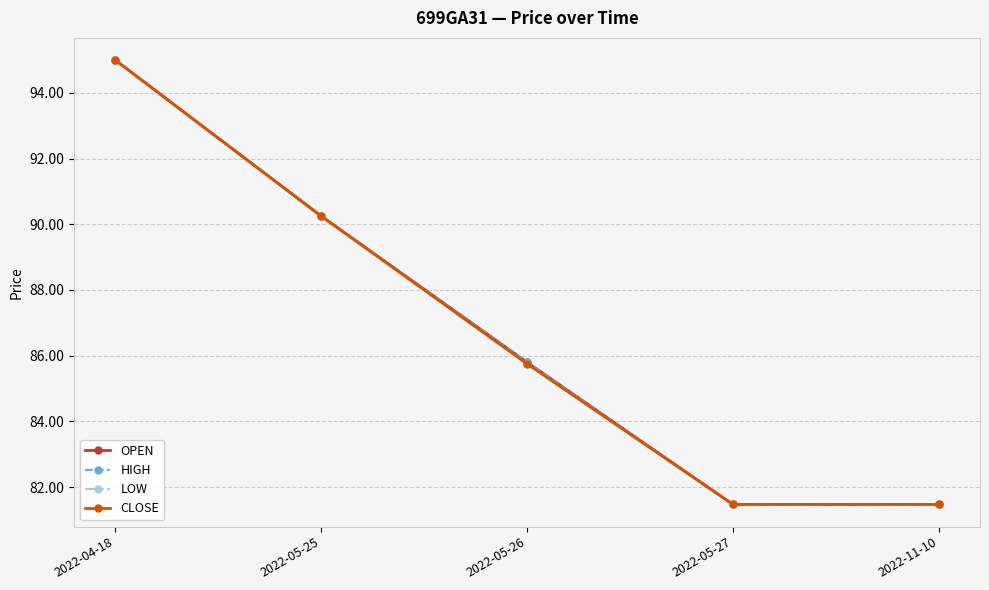

Is this an area chart (filled region under the line)?

No